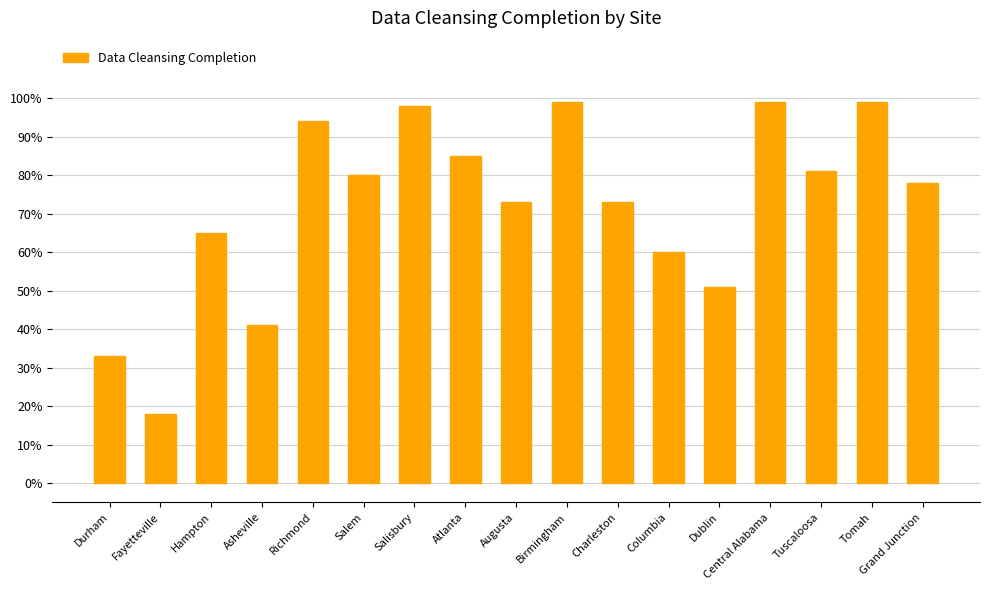

What is the label of the 17th bar from the left?

Grand Junction